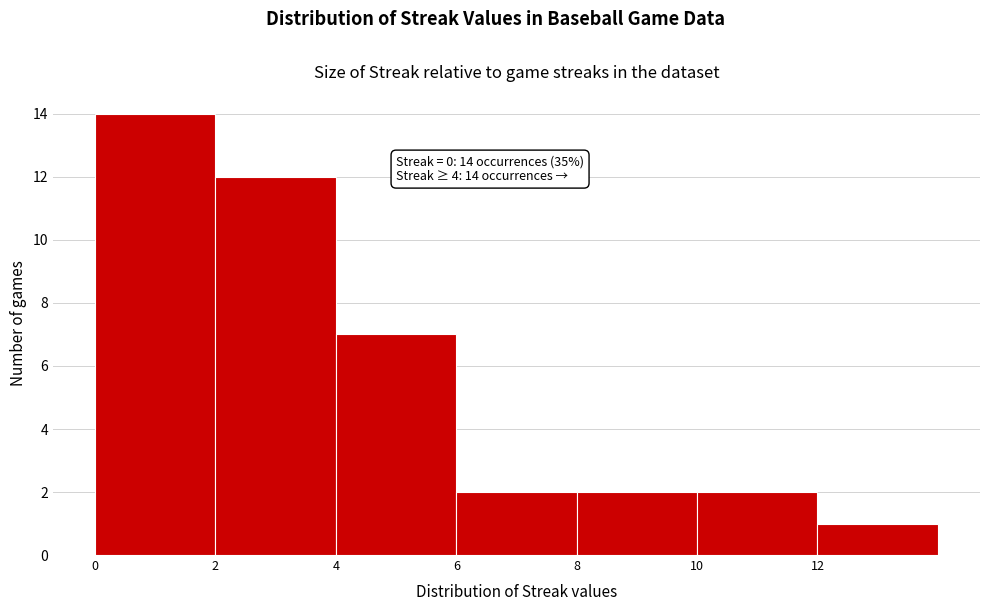

Reading left to right, list all the values displayed in this chart.

14	12	7	2	2	2	1